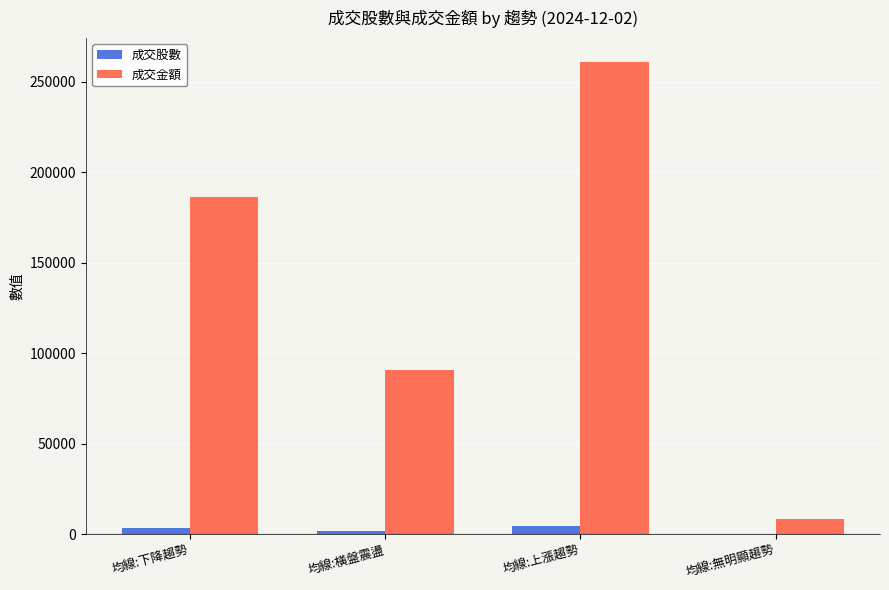

At which label is 成交金額 closest to 134844?

均線:橫盤震盪